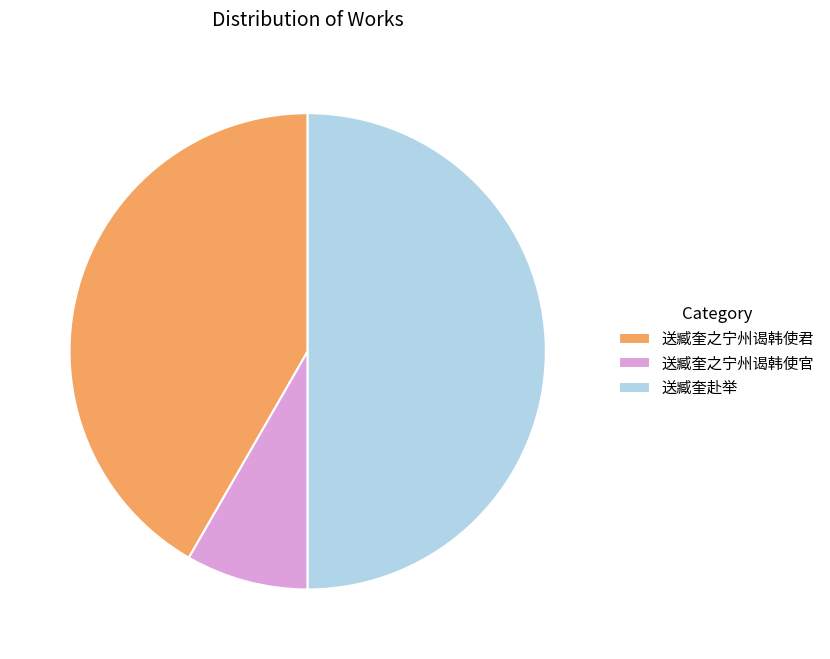

Which category has the smallest portion of the pie?

送臧奎之宁州谒韩使官